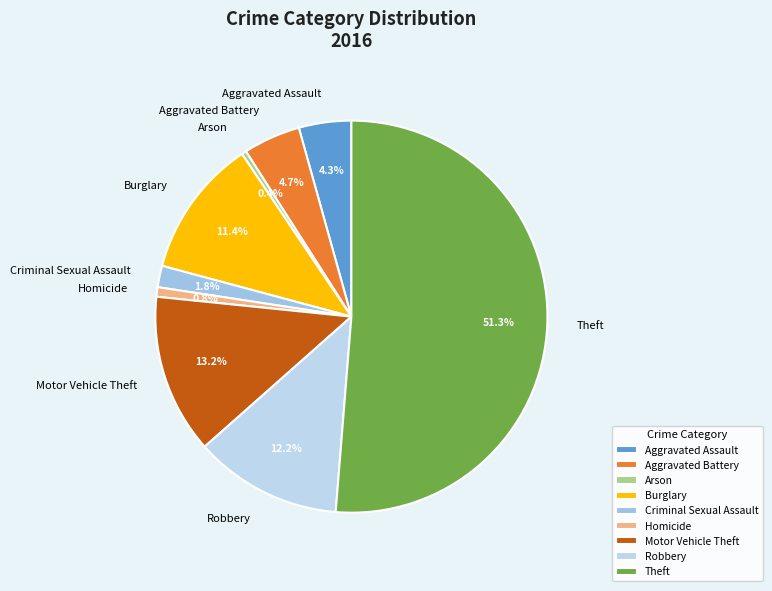

To the nearest percent, what percentage of the pie is Motor Vehicle Theft?

13%